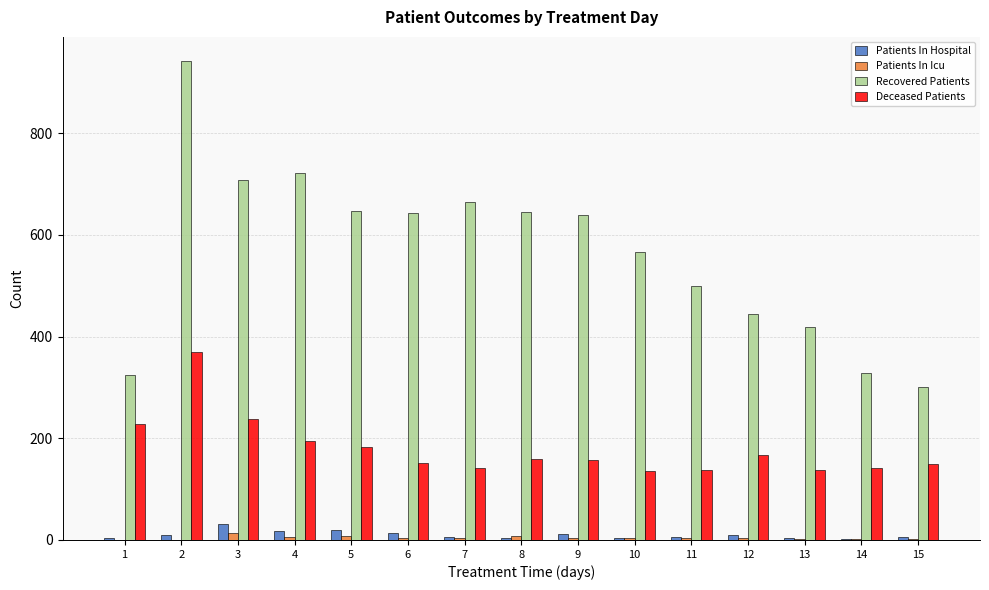

Which series has the largest total across all categories?

Recovered Patients